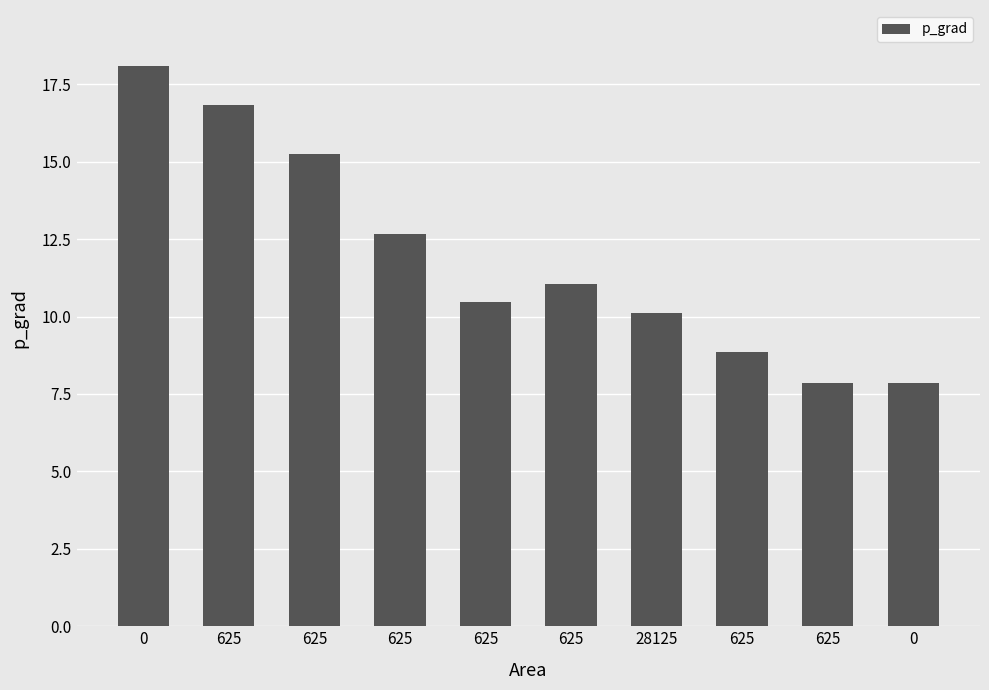

The chart shows a value of 10.1 at 28125. True or false?

True